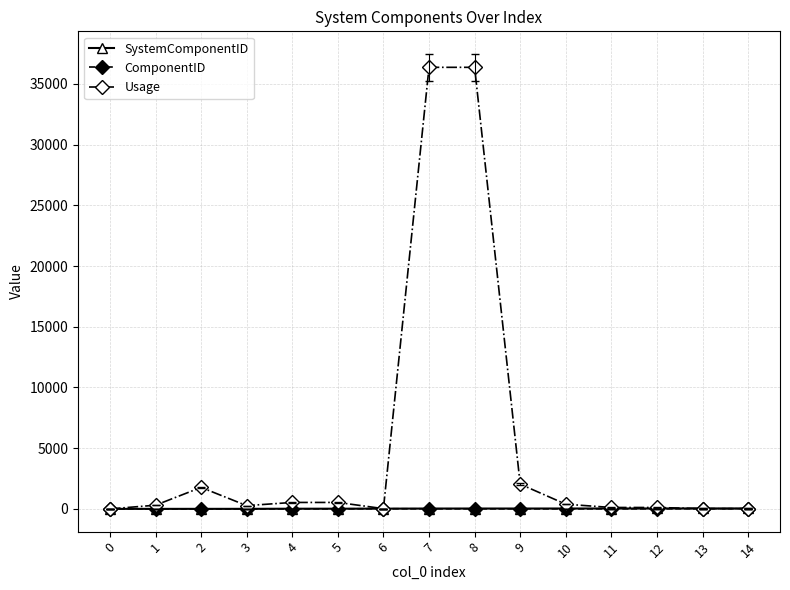

Which series has the widest spread of values?

Usage